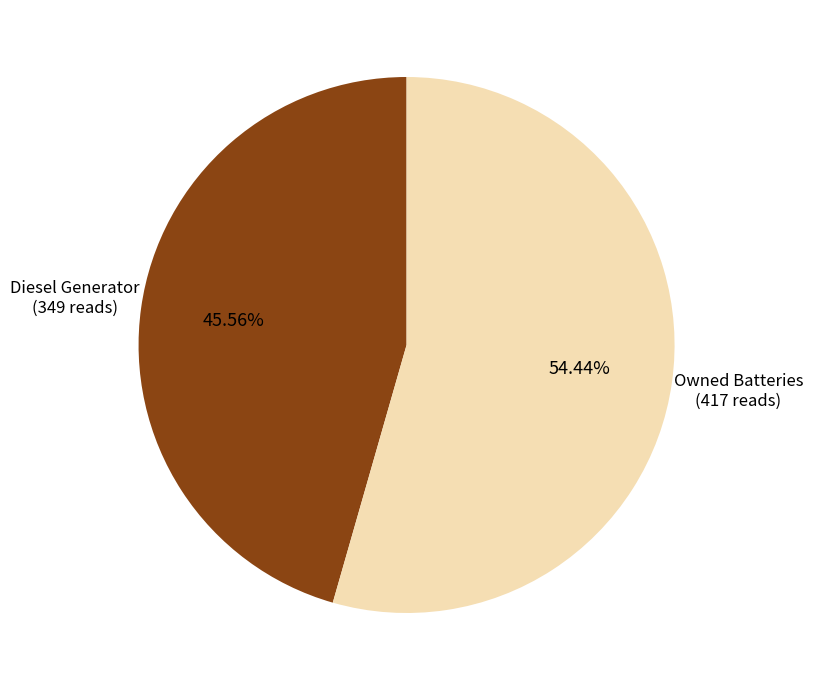

True or false: Diesel Generator accounts for 35% of the total.

False